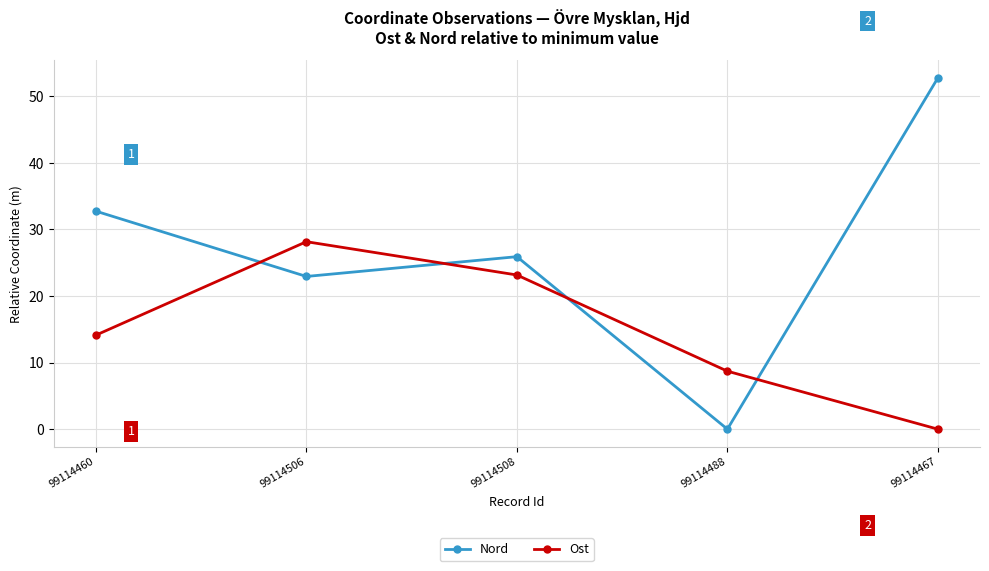

What is the label of the 3rd point from the right?

99114508